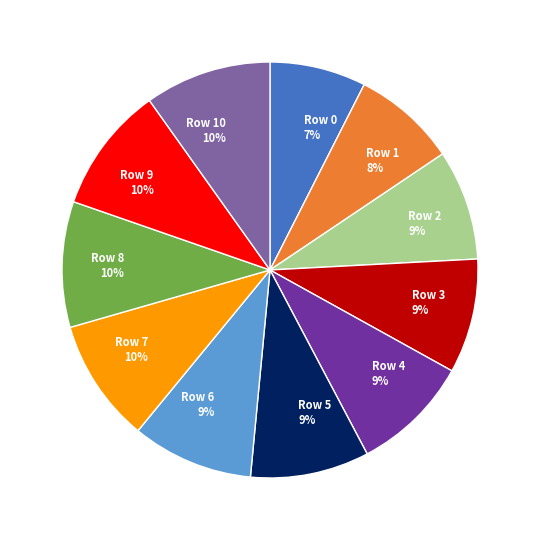

Do Row 5 and Row 4 together represent more than half of the pie?

No